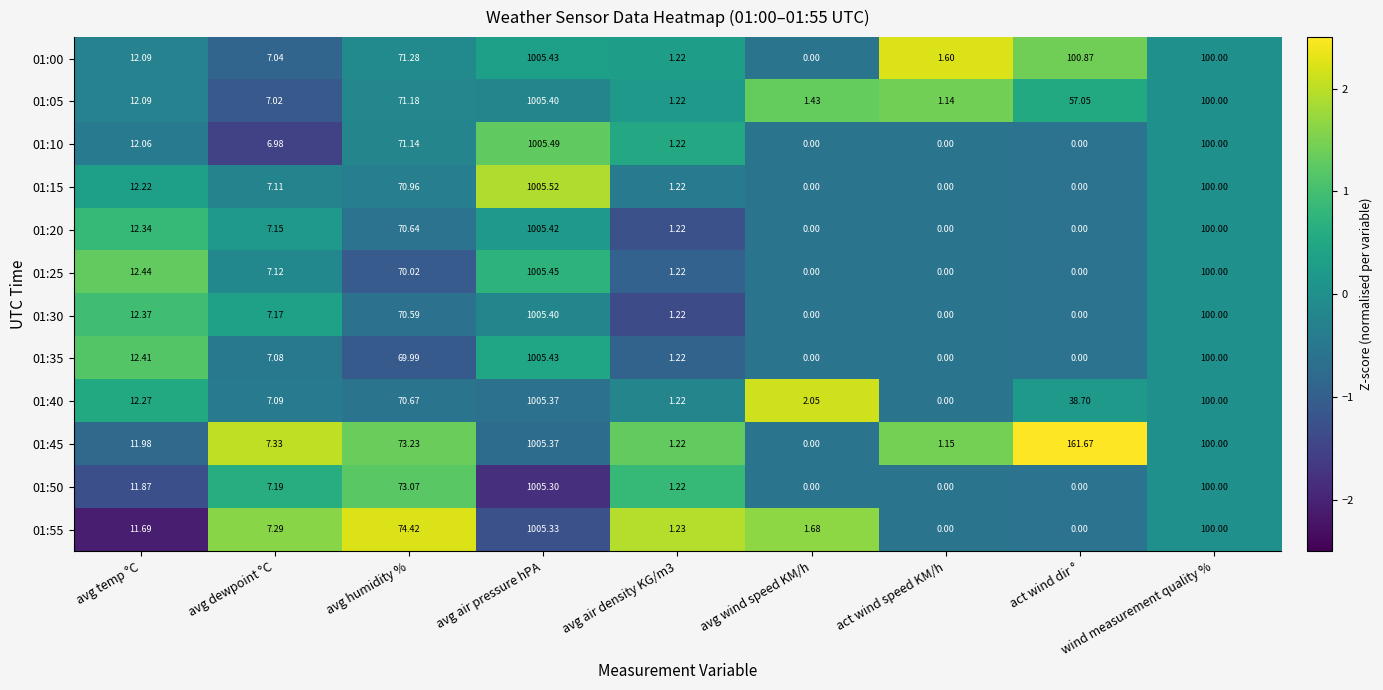

Which series has the largest total across all categories?

01:45